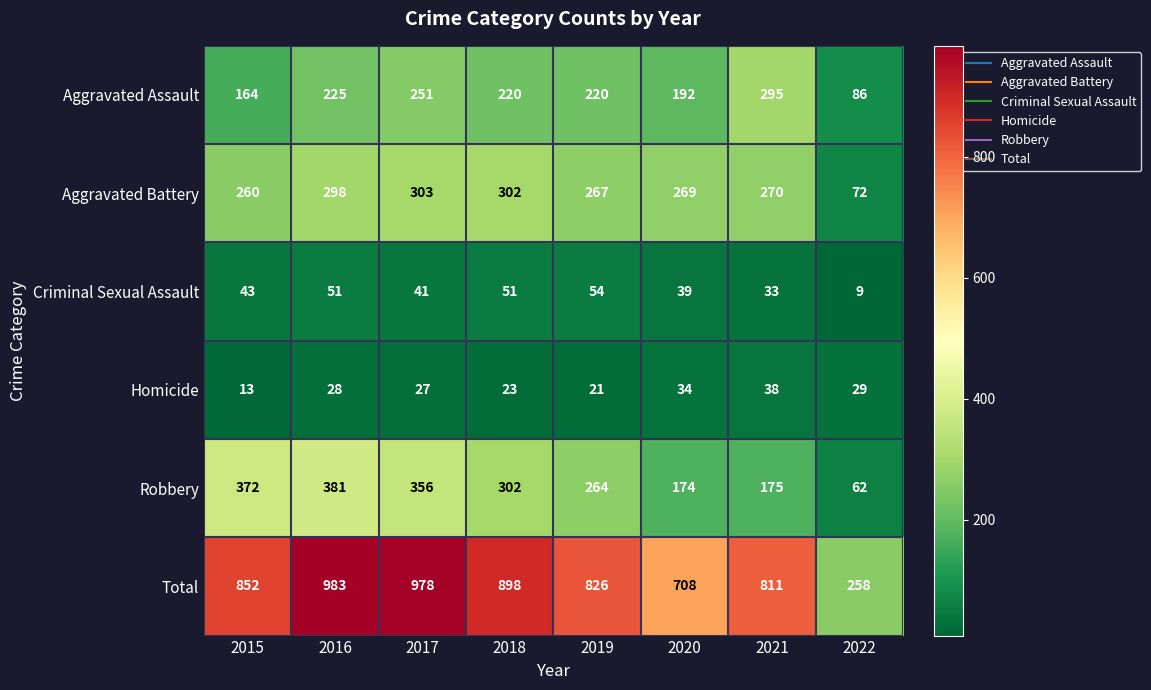

Rank the series at 2022 from highest to lowest value.

Total, Aggravated Assault, Aggravated Battery, Robbery, Homicide, Criminal Sexual Assault